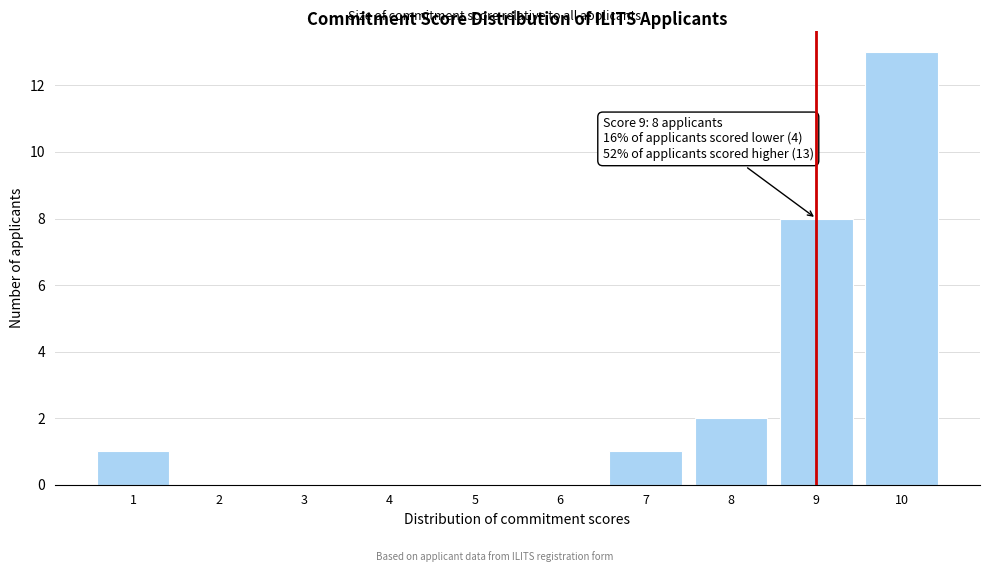

Over which range of the x-axis is the bar tallest?

9.5 to 10.5